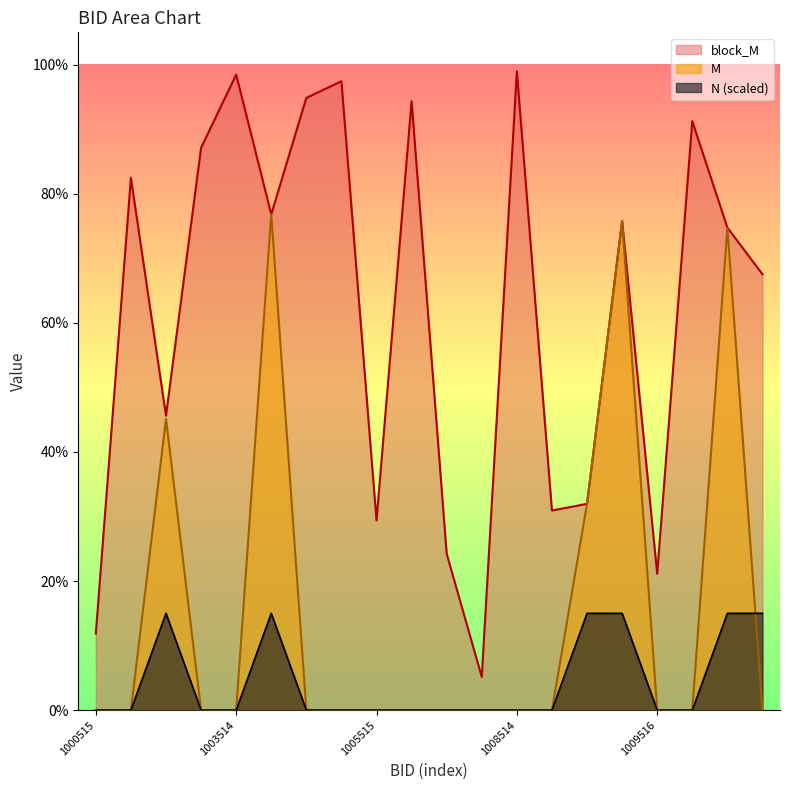

After their last crossing, which series has the higher values: M or N?

N